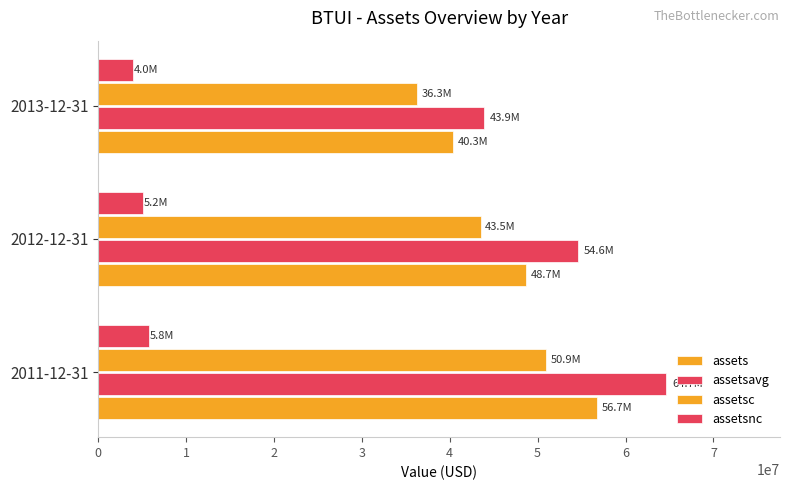

How many data points in assets are less than 48669000?

1